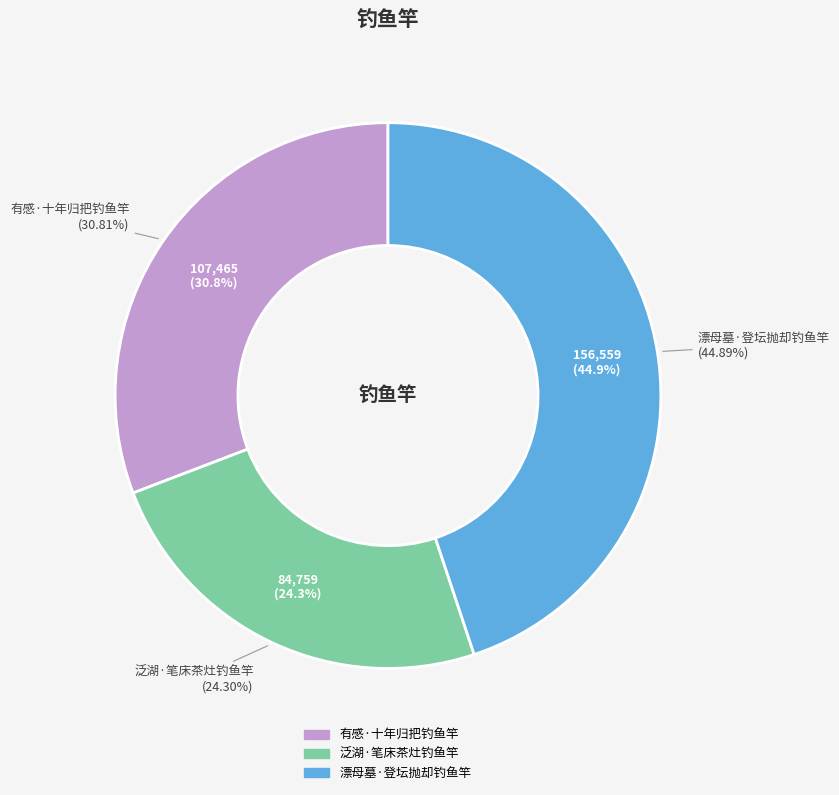

How many slices are in this pie chart?

3